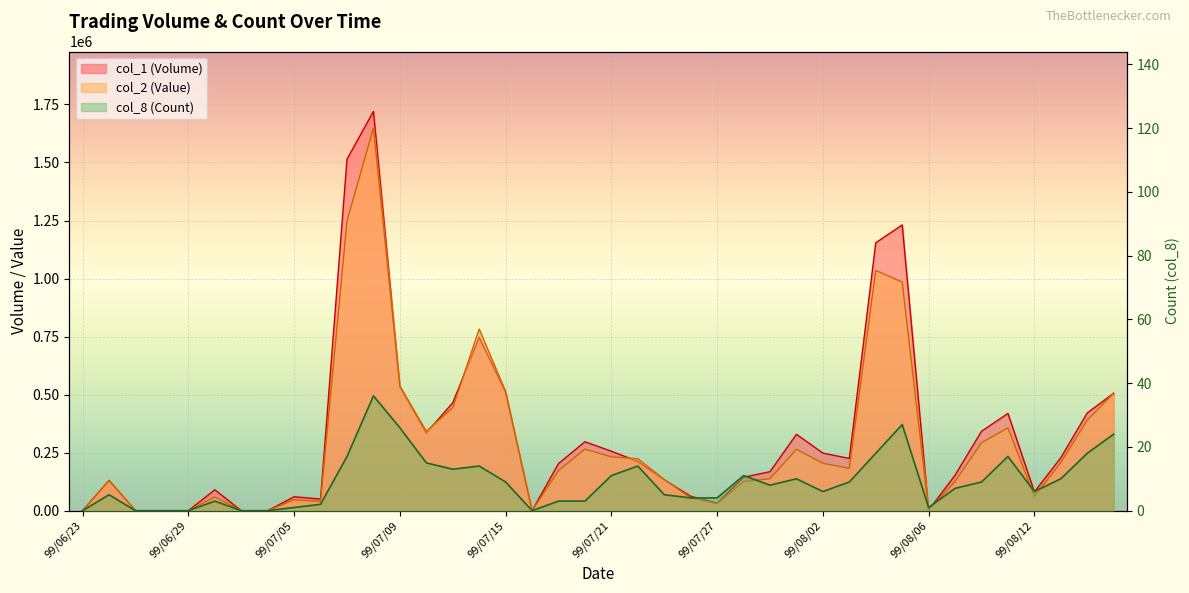

What is the label of the 30th point from the left?

99/08/03